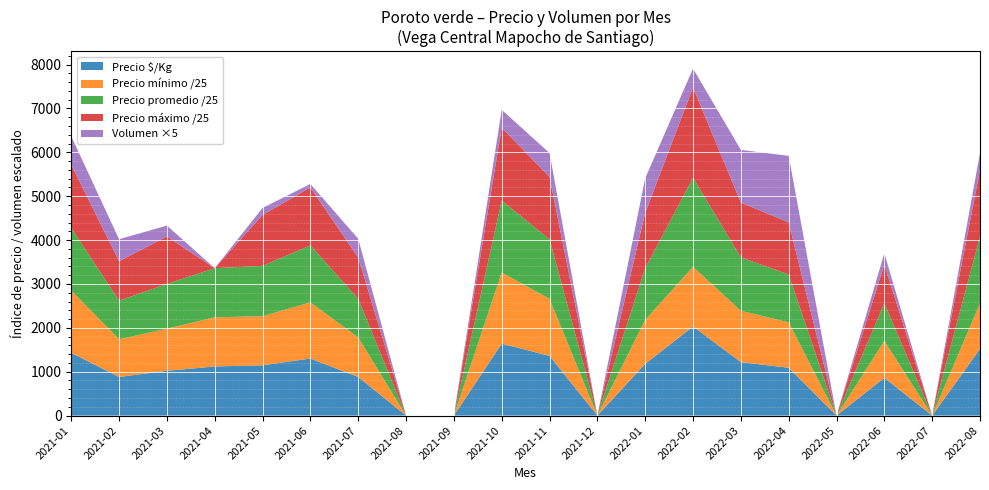

Reading left to right, what are all the values shown in this chart?

Precio mínimo: 2021-01=35500	2021-02=21500	2021-03=24000	2021-04=28000	2021-05=28000	2021-06=32000	2021-07=22500	2021-08=0	2021-09=0	2021-10=40500	2021-11=32500	2021-12=0	2022-01=25000	2022-02=34000	2022-03=29250	2022-04=25875	2022-05=0	2022-06=21000	2022-07=0	2022-08=26000
Precio máximo: 2021-01=36000	2021-02=22500	2021-03=27000	2021-04=0	2021-05=29000	2021-06=33000	2021-07=23500	2021-08=0	2021-09=0	2021-10=41500	2021-11=35500	2021-12=0	2022-01=31500	2022-02=51500	2022-03=31250	2022-04=29750	2022-05=0	2022-06=22000	2022-07=0	2022-08=38000
Precio promedio ponderado: 2021-01=35714	2021-02=22000	2021-03=25500	2021-04=28000	2021-05=28656	2021-06=32500	2021-07=22000	2021-08=0	2021-09=0	2021-10=41000	2021-11=33995	2021-12=0	2022-01=29500	2022-02=50750	2022-03=30450	2022-04=27242	2022-05=0	2022-06=21500	2022-07=0	2022-08=38000
Precio $/Kg: 2021-01=1429	2021-02=880	2021-03=1020	2021-04=1120	2021-05=1146	2021-06=1300	2021-07=880	2021-08=0	2021-09=0	2021-10=1640	2021-11=1360	2021-12=0	2022-01=1180	2022-02=2030	2022-03=1218	2022-04=1090	2022-05=0	2022-06=860	2022-07=0	2022-08=1520
Volumen: 2021-01=130	2021-02=100	2021-03=50	2021-04=0	2021-05=32	2021-06=16	2021-07=86	2021-08=0	2021-09=0	2021-10=82	2021-11=109	2021-12=0	2022-01=158	2022-02=86	2022-03=240	2022-04=303	2022-05=0	2022-06=52	2022-07=0	2022-08=77